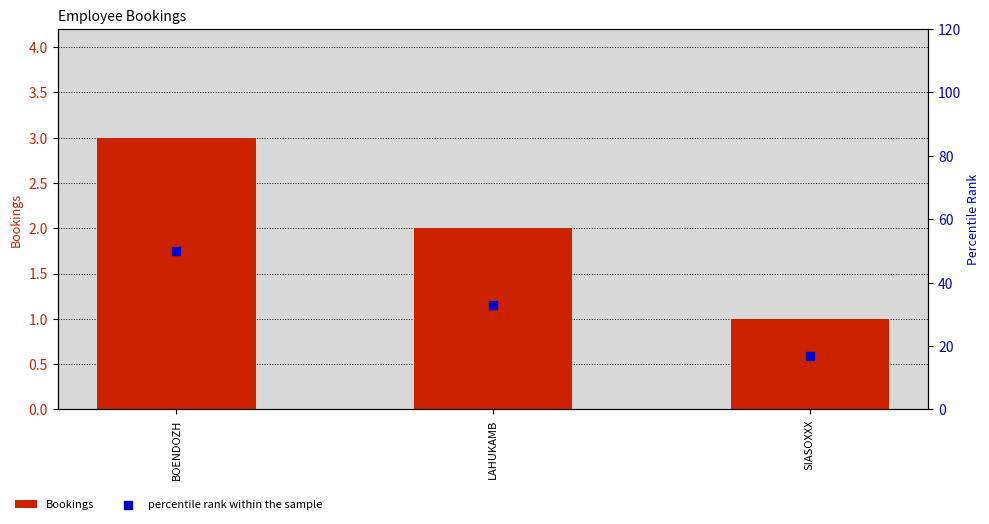

Which series has the largest total across all categories?

percentile rank within the sample